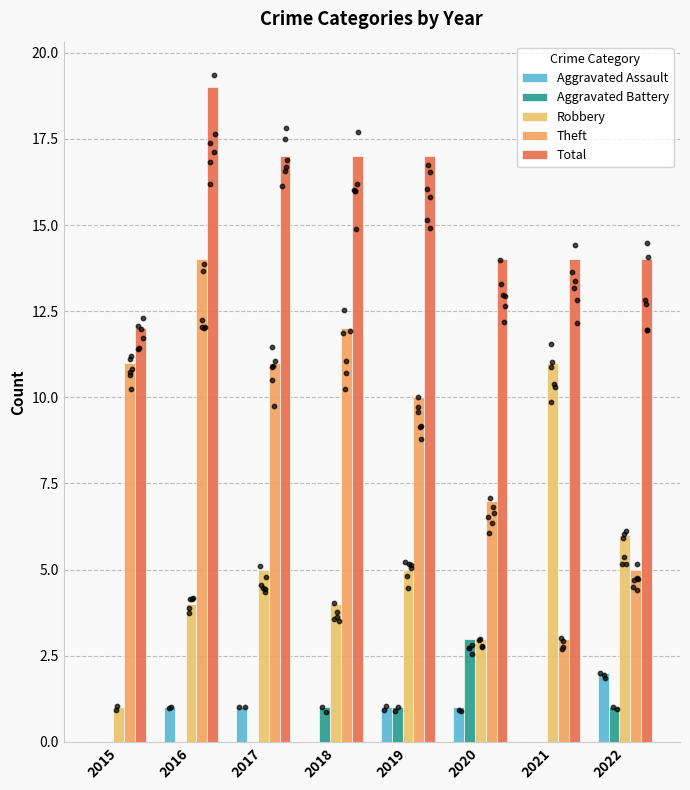

Which series has the largest Y range (max minus min)?

Theft